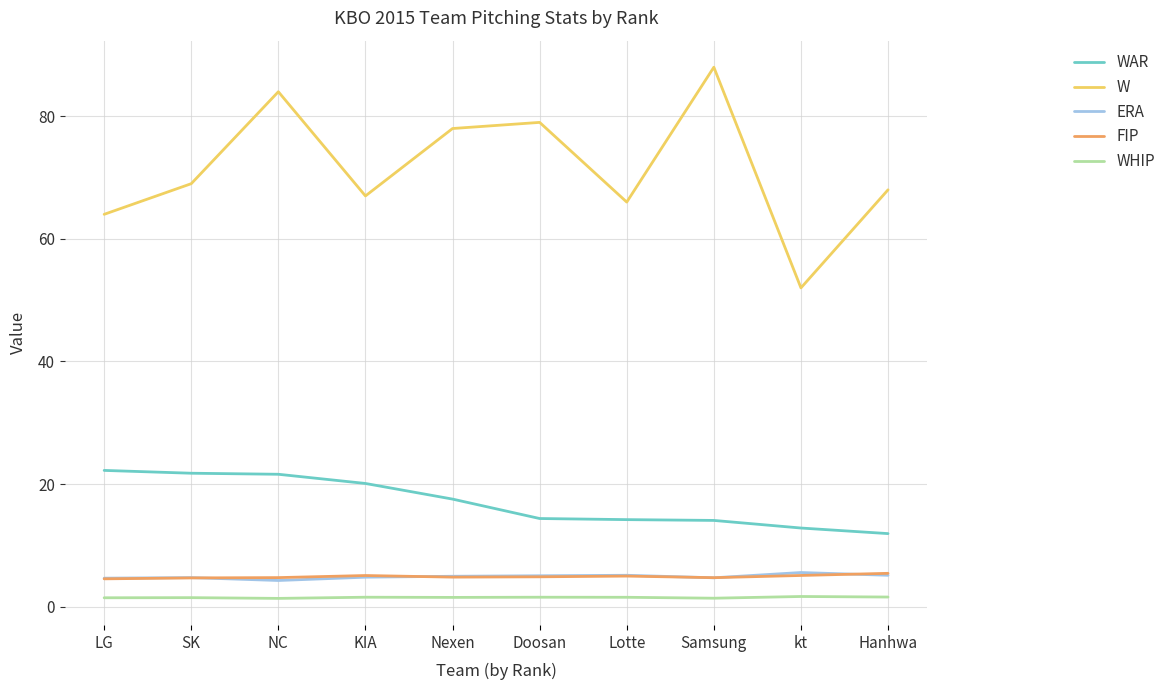

True or false: W and FIP intersect in this chart.

False